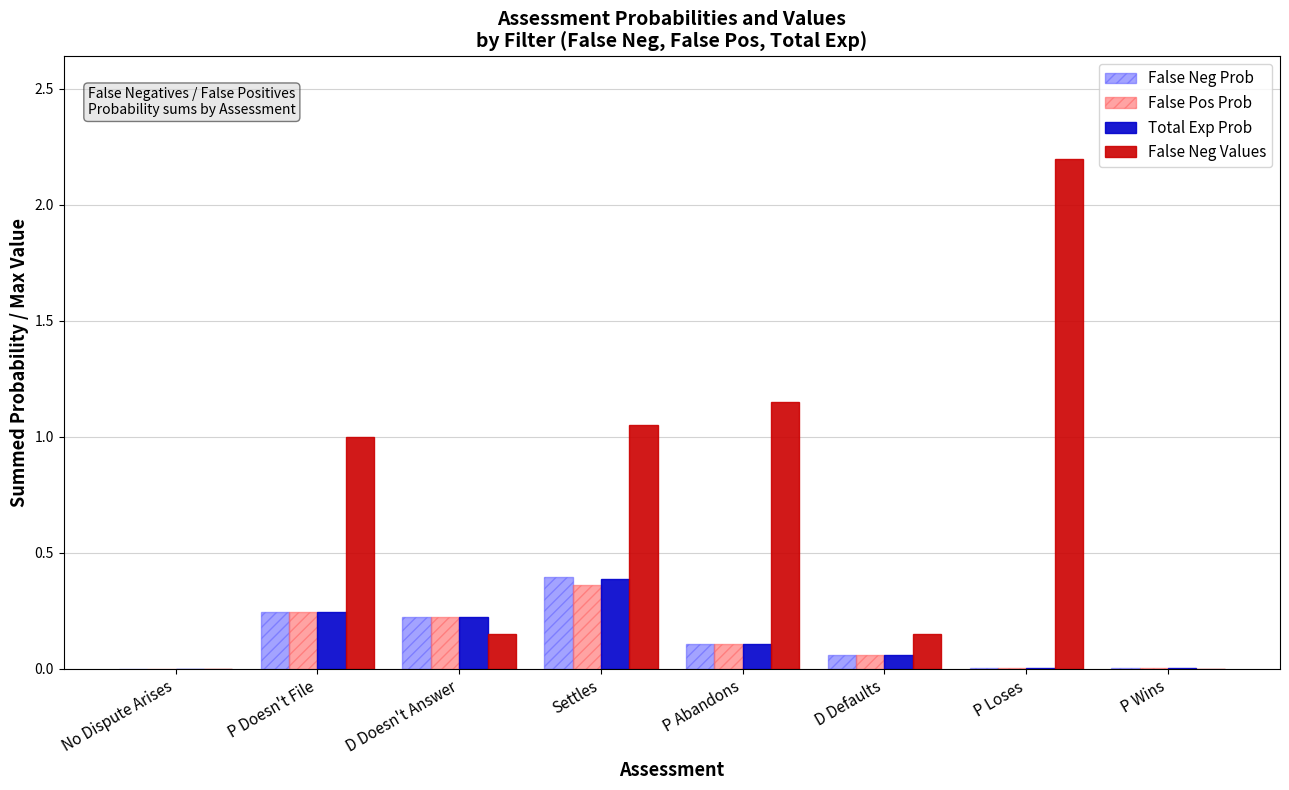

What is the sum of the False Neg Prob values at P Doesn't File and Settles?

0.6